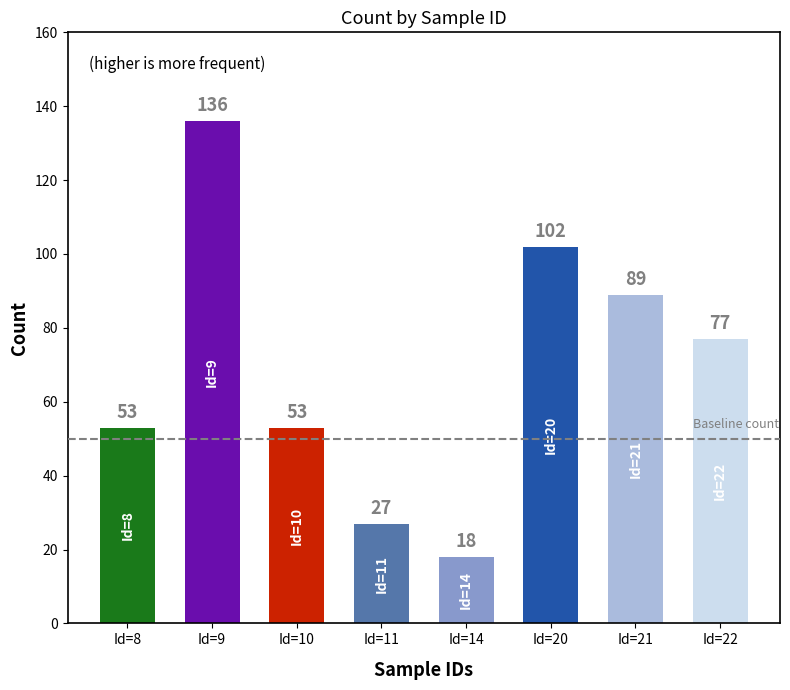

At which label is the value closest to 77?

Id=22